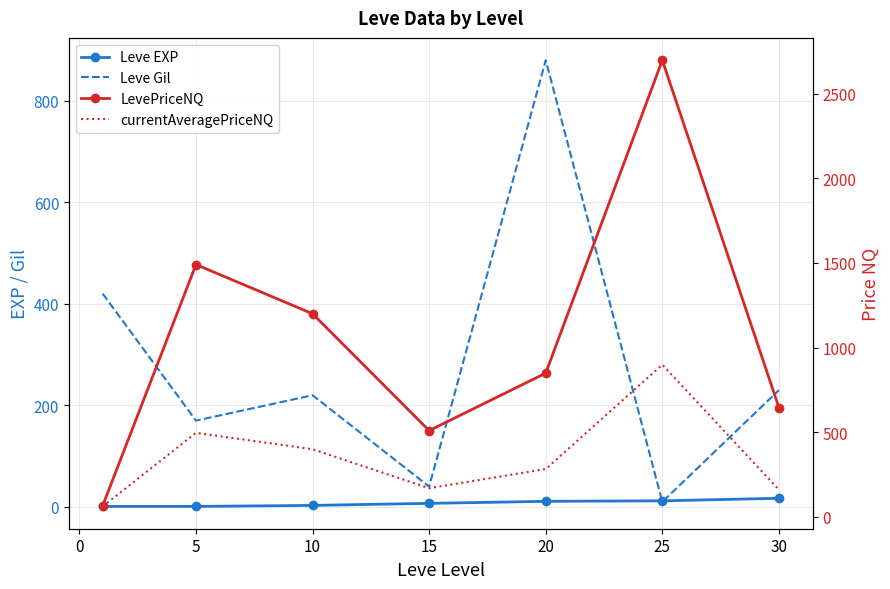

What is the difference between the Leve EXP values at 5 and 20?

10.0